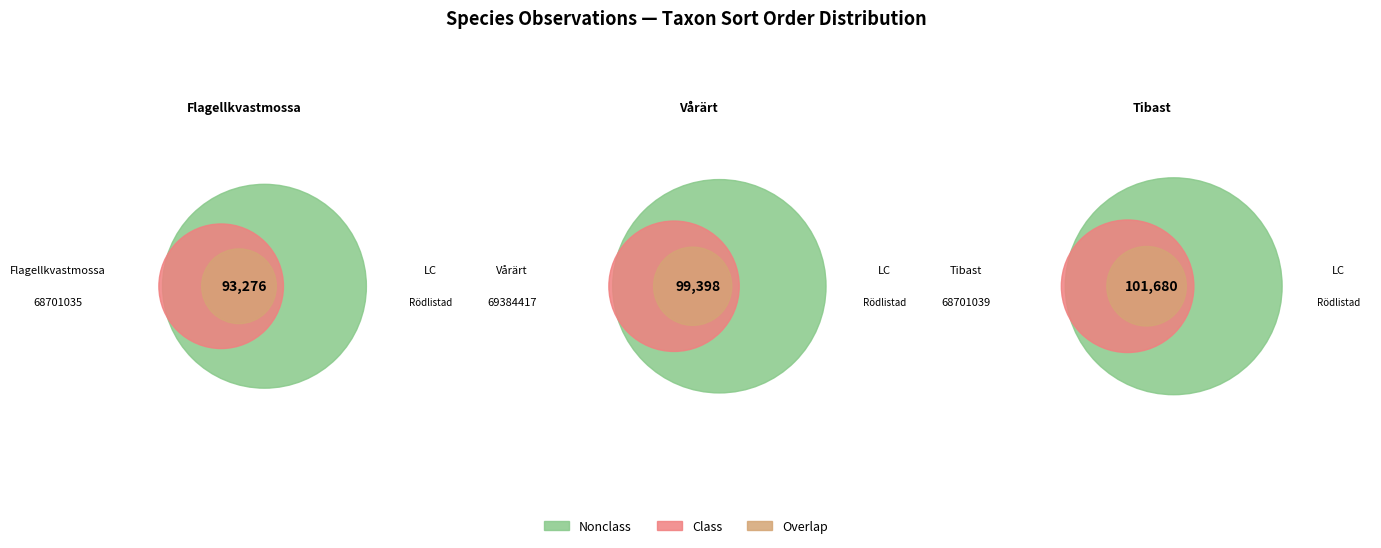

Which slice is the smallest?

68701035